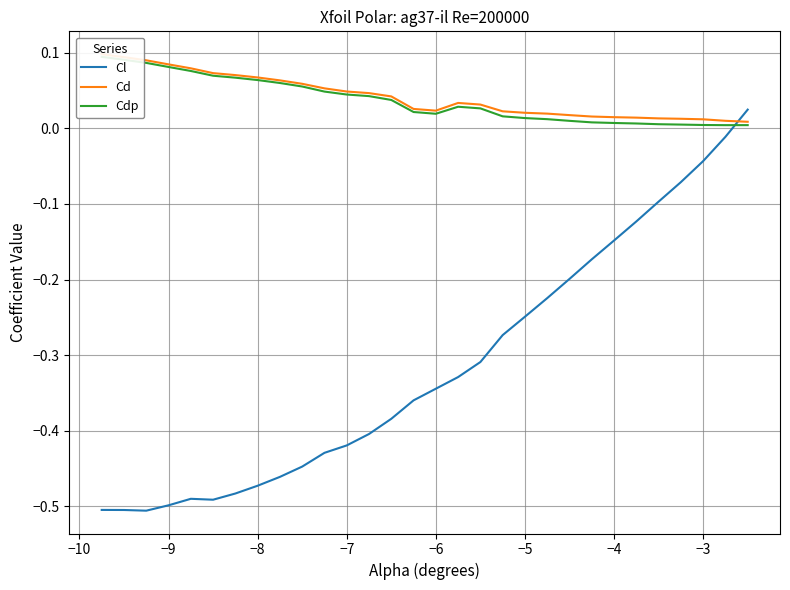

Is it true that Cl equals -0.7 at −8?

False